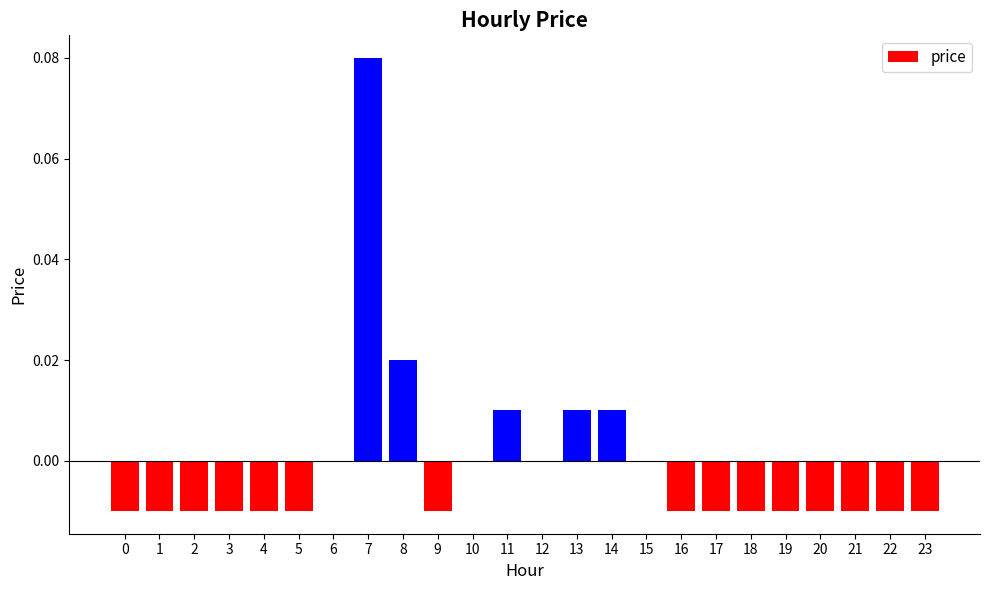

Which category has the highest value across all series?

7